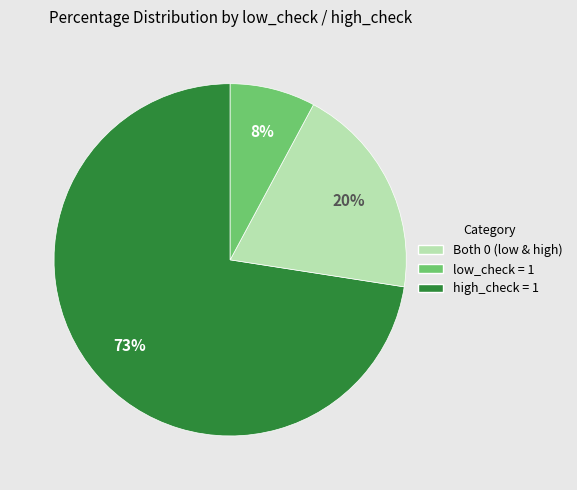

To the nearest percent, what is the average slice percentage?

33%